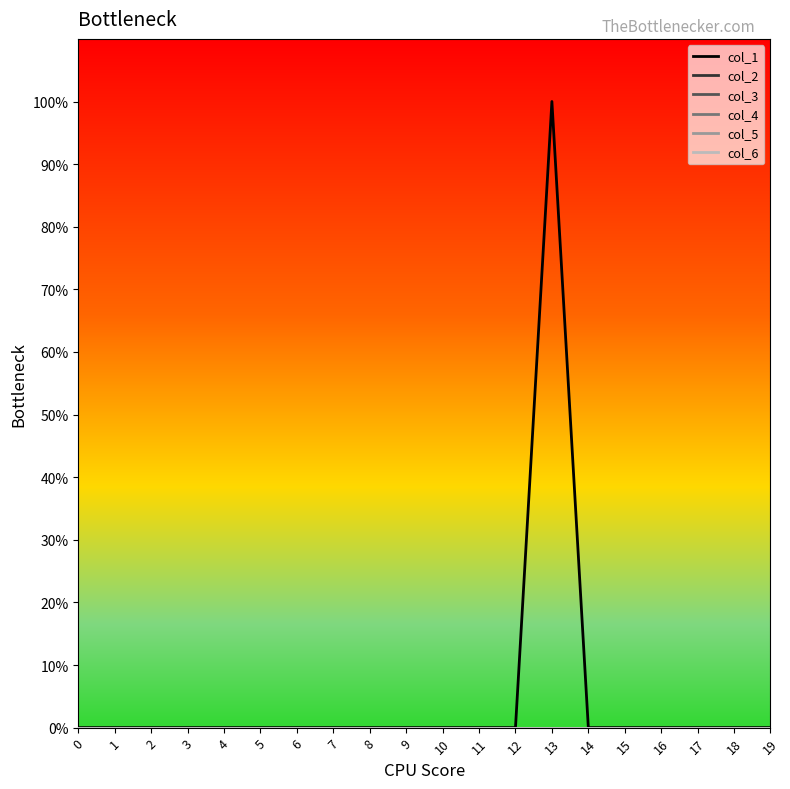

Does the chart display data point markers on the line(s)?

No